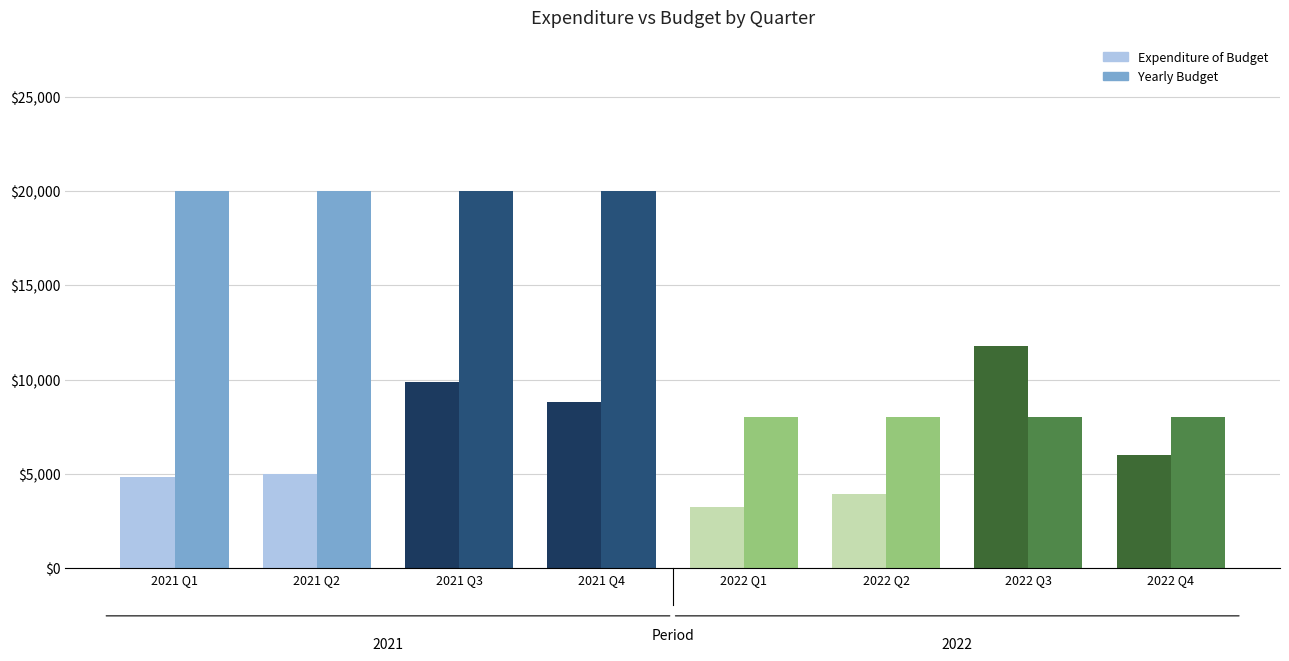

What is the highest value of the Yearly Budget series?

20000